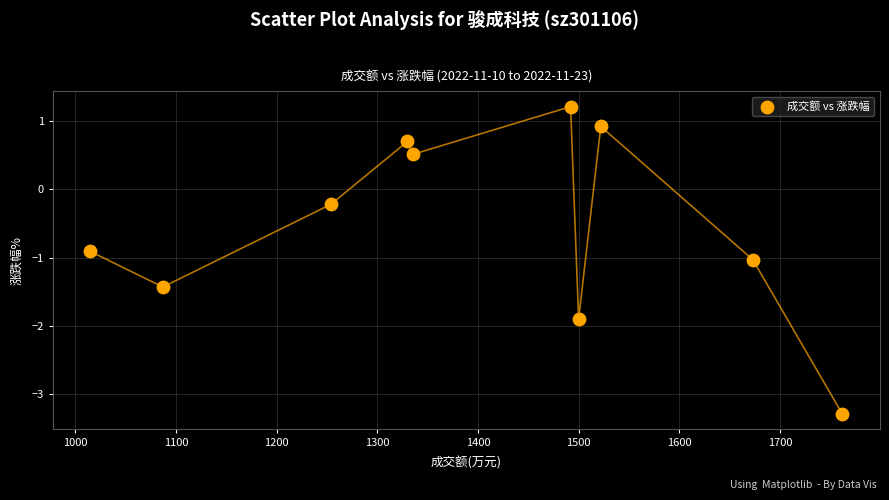

What is the range of X values (max minus min)?

747.0